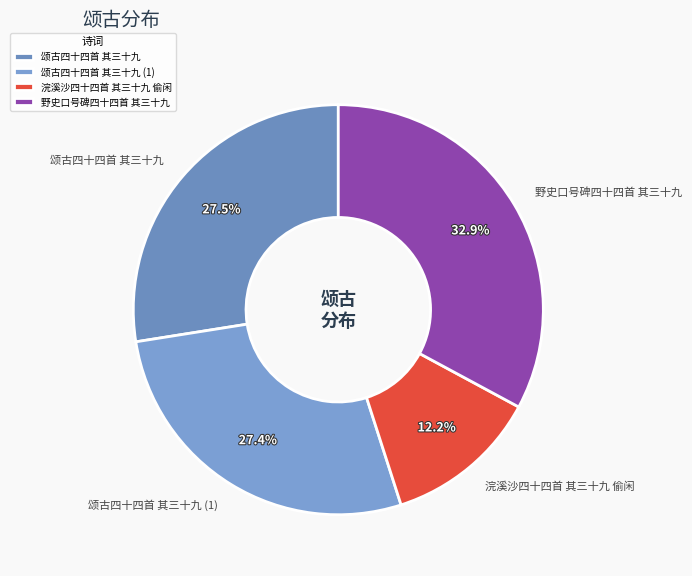

How many slices are in this pie chart?

4